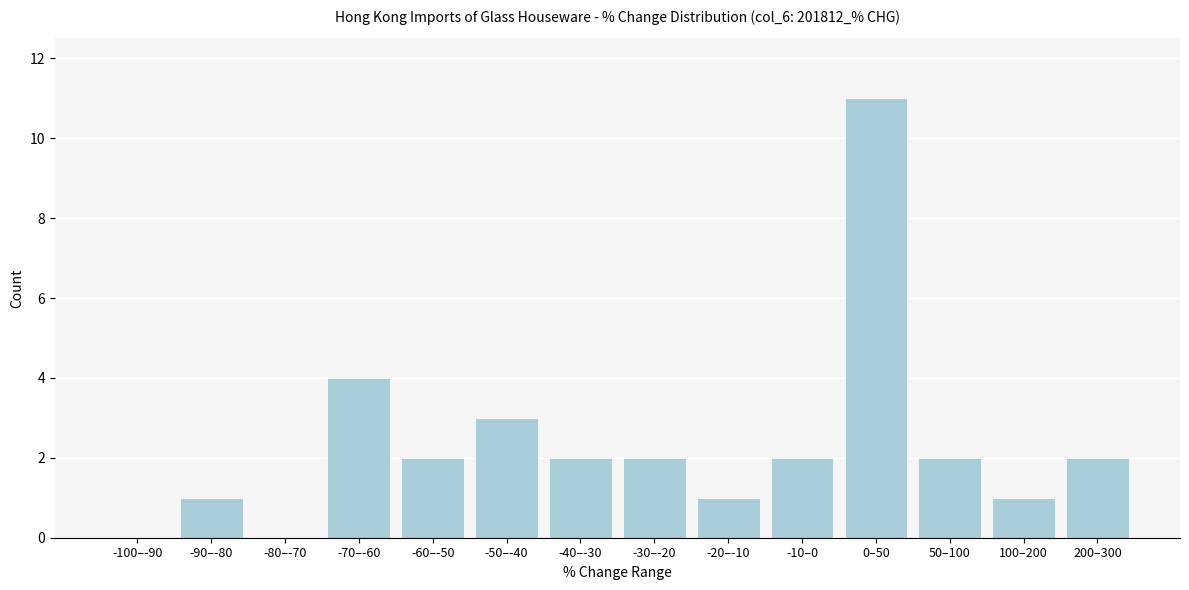

Reading right to left, extract all data points from this chart.

200–300=2	100–200=1	50–100=2	0–50=11	-10–0=2	-20–-10=1	-30–-20=2	-40–-30=2	-50–-40=3	-60–-50=2	-70–-60=4	-80–-70=0	-90–-80=1	-100–-90=0